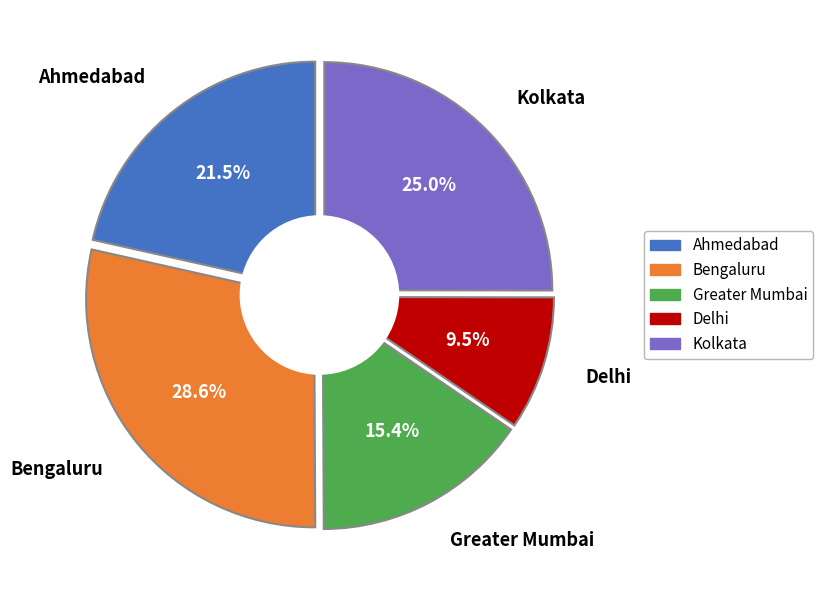

Is the sum of 22 and 19 greater than half?

No